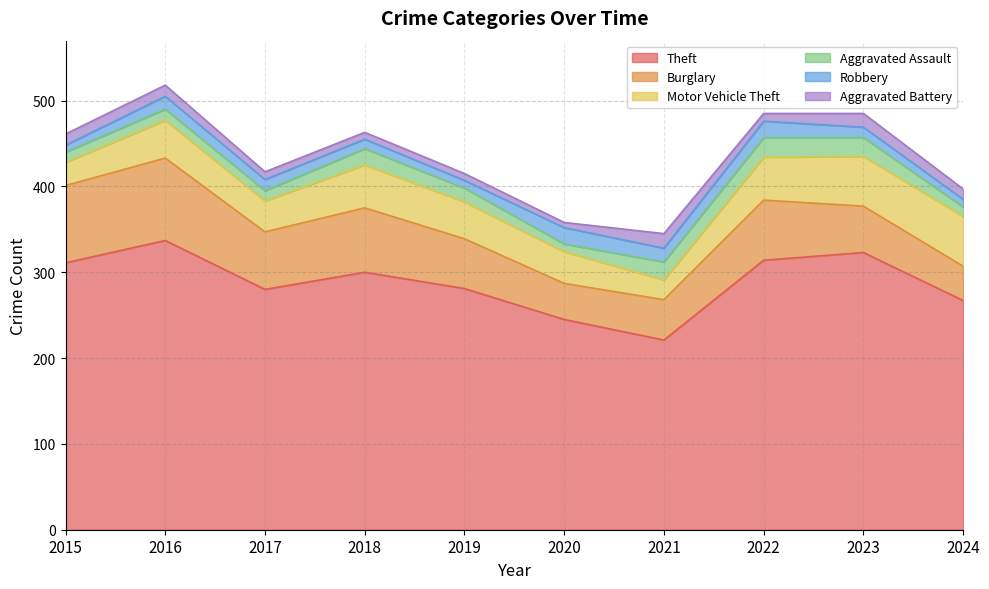

Which series has the largest total across all categories?

Theft